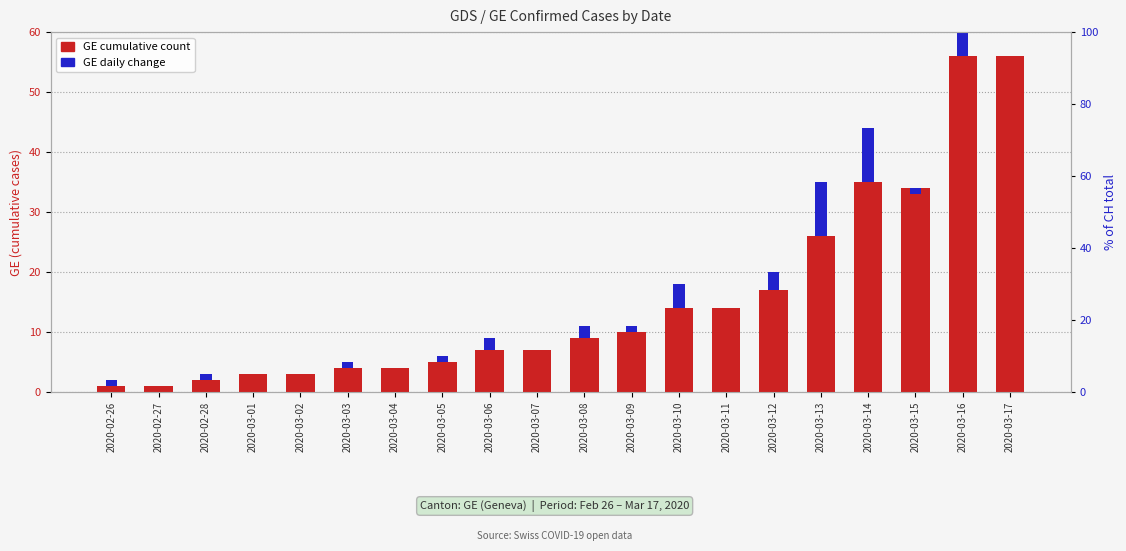

What is the sum of the GE daily change values at 2020-03-15 and 2020-03-07?

-1